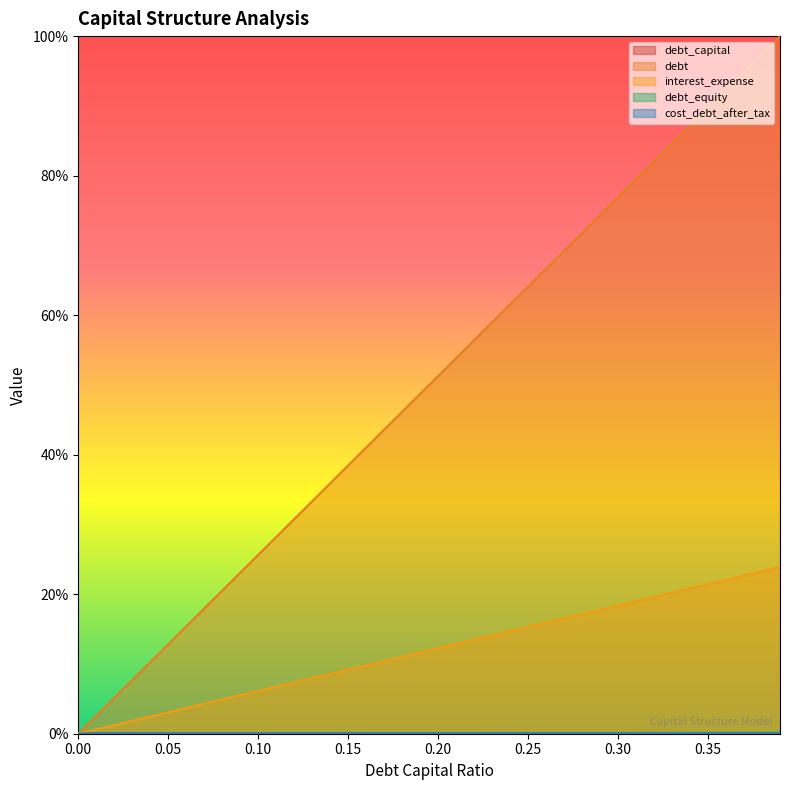

How many lines are shown in the chart?

5